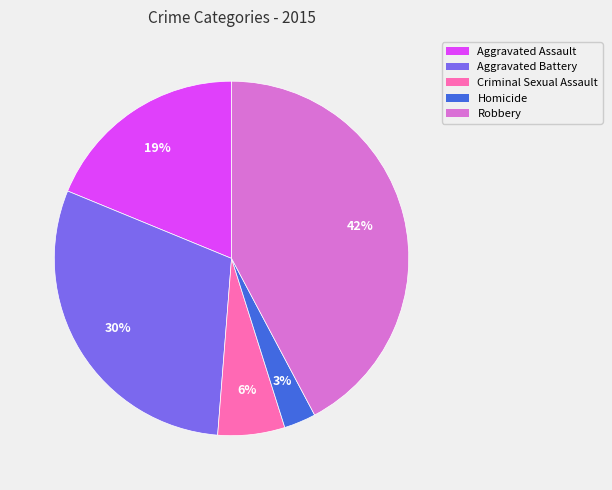

To the nearest percent, what portion does Criminal Sexual Assault represent?

6%